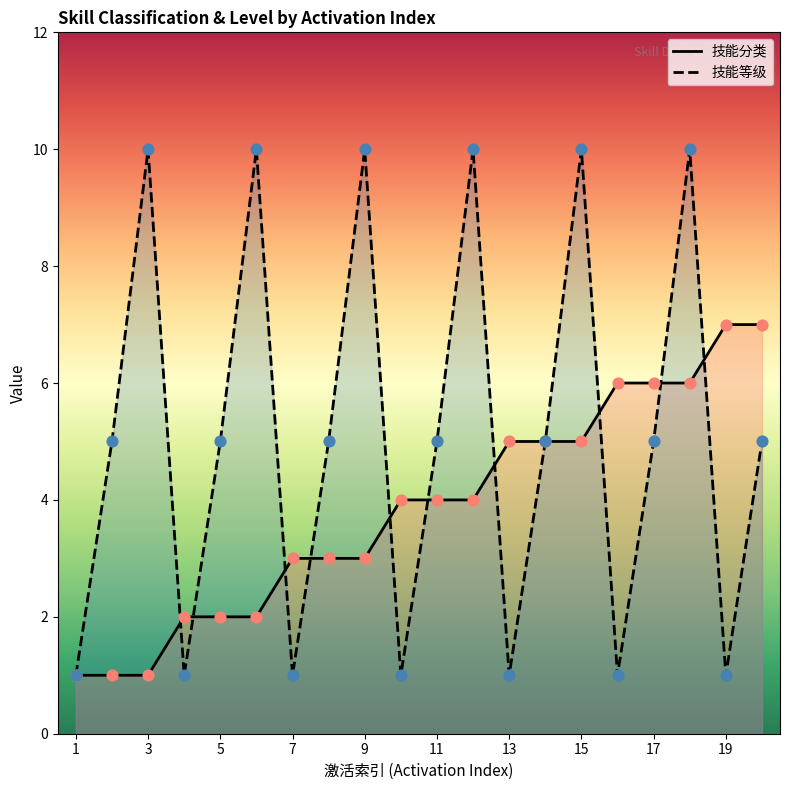

At how many categories does at least one series exceed 3?

17